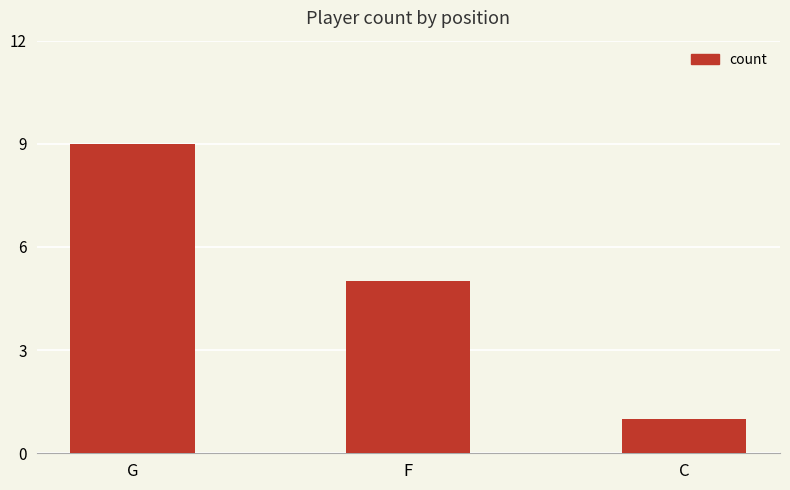

How many categories are shown in the chart?

3